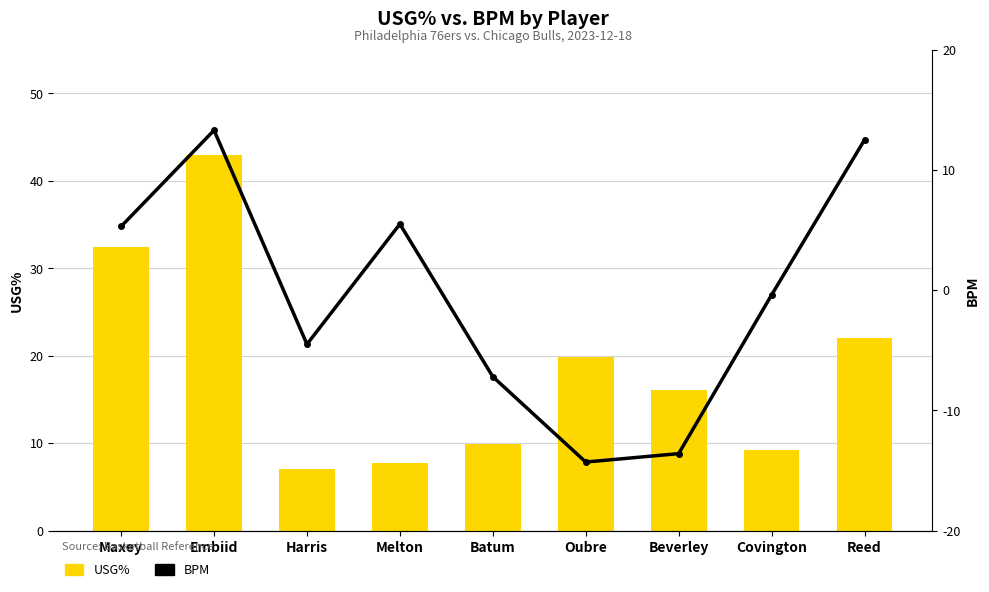

Reading left to right, extract all data points from this chart.

USG%: Maxey=32.4	Embiid=43.0	Harris=7.0	Melton=7.7	Batum=9.9	Oubre=19.9	Beverley=16.1	Covington=9.2	Reed=22.0
BPM: Maxey=5.3	Embiid=13.3	Harris=-4.5	Melton=5.5	Batum=-7.2	Oubre=-14.3	Beverley=-13.6	Covington=-0.4	Reed=12.5